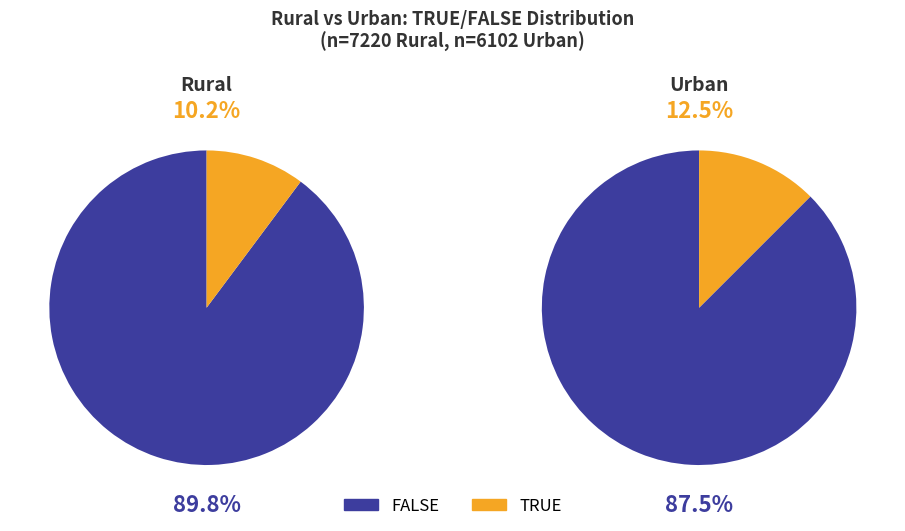

What is the ratio of the value at Rural to the value at Urban?

1.2